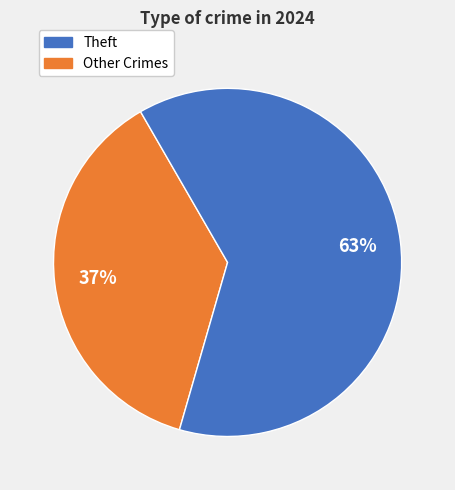

Is there any slice that represents more than half of the pie?

Yes